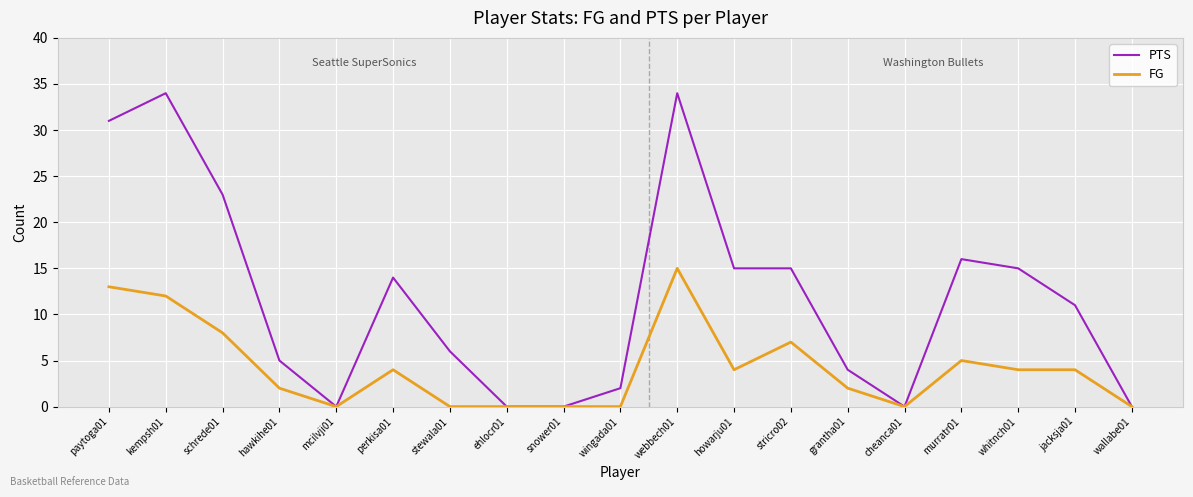

What position from the right is jacksja01?

2